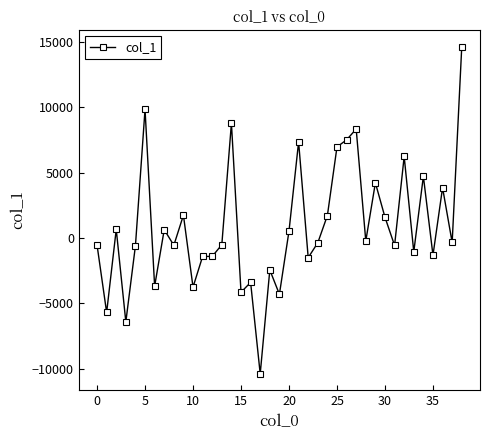

How many values are above zero?

17